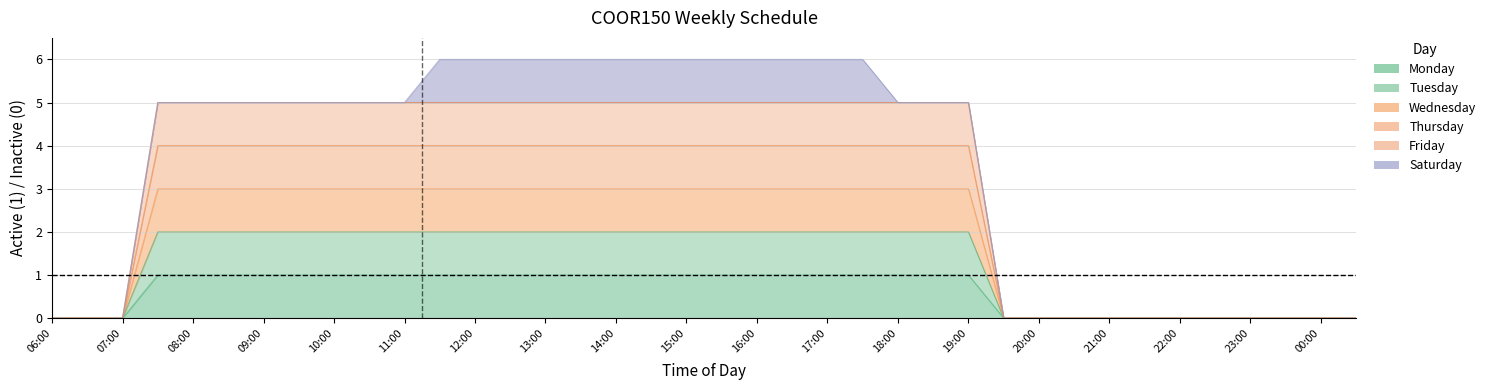

The Wednesday series shows 0 at 20:00. True or false?

True